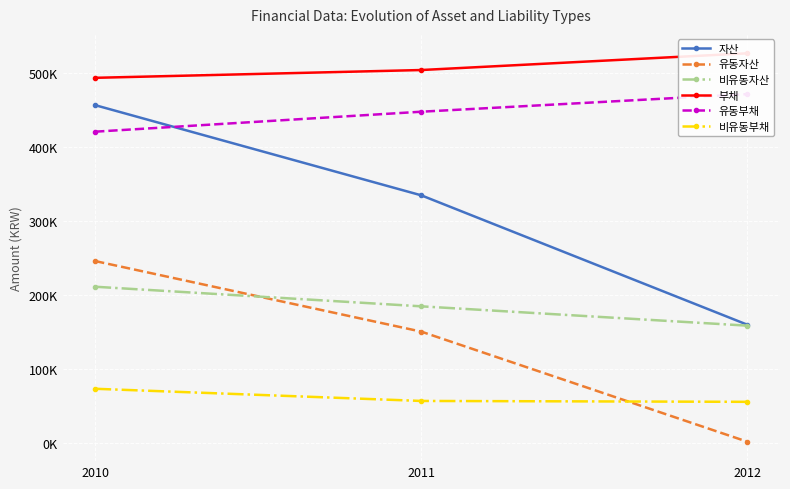

What is the lowest value of the 유동부채 series?

420218